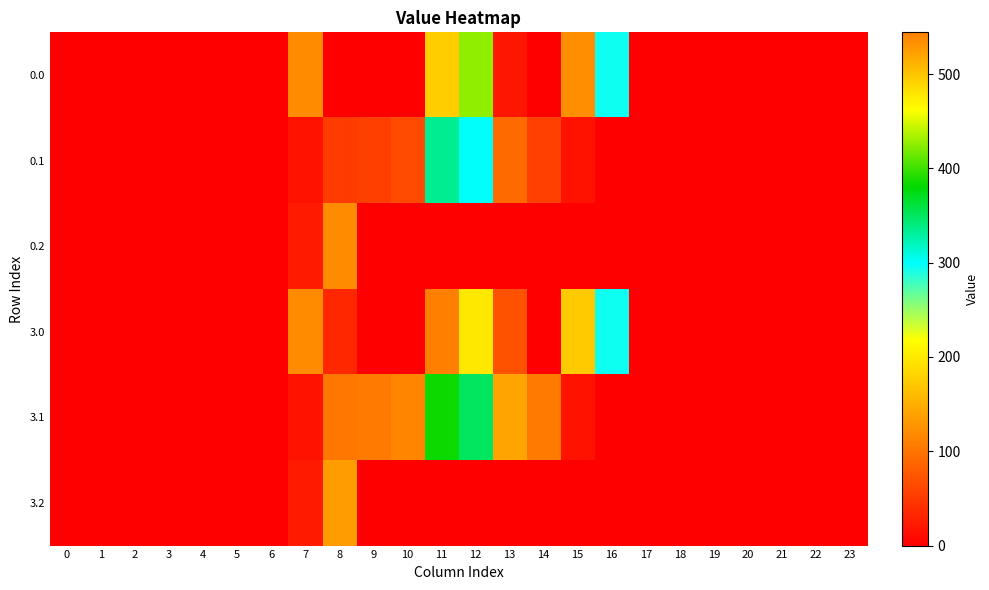

Reading right to left, what are all the values shown in this chart?

0.0: 23=0.0	22=0.0	21=0.0	20=0.0	19=0.0	18=0.0	17=0.0	16=294.5	15=122.6	14=0.0	13=20.0	12=427.0	11=494.1	10=0.0	9=0.0	8=0.0	7=120.6	6=0.0	5=0.0	4=0.0	3=0.0	2=0.0	1=0.0	0=0.0
0.1: 23=0.0	22=0.0	21=0.0	20=0.0	19=0.0	18=0.0	17=0.0	16=0.0	15=17.3	14=55.3	13=91.0	12=300.6	11=334.5	10=63.8	9=54.6	8=52.1	7=17.7	6=0.0	5=0.0	4=0.0	3=0.0	2=0.0	1=0.0	0=0.0
0.2: 23=0.0	22=0.0	21=0.0	20=0.0	19=0.0	18=0.0	17=0.0	16=0.0	15=0.0	14=0.0	13=0.0	12=0.0	11=0.0	10=0.0	9=0.0	8=119.3	7=22.3	6=0.0	5=0.0	4=0.0	3=0.0	2=0.0	1=0.0	0=0.0
3.0: 23=0.0	22=0.0	21=0.0	20=0.0	19=0.0	18=0.0	17=0.0	16=294.5	15=172.8	14=0.3	13=70.2	12=477.2	11=544.3	10=0.0	9=0.0	8=35.0	7=120.6	6=0.0	5=0.0	4=0.0	3=0.0	2=0.0	1=0.0	0=0.0
3.1: 23=0.0	22=0.0	21=0.0	20=0.0	19=0.0	18=0.0	17=0.0	16=0.0	15=17.3	14=105.5	13=141.2	12=350.8	11=384.7	10=114.0	9=104.8	8=102.3	7=17.7	6=0.0	5=0.0	4=0.0	3=0.0	2=0.0	1=0.0	0=0.0
3.2: 23=0.0	22=0.0	21=0.0	20=0.0	19=0.0	18=0.0	17=0.0	16=0.0	15=0.0	14=0.0	13=0.0	12=0.0	11=0.0	10=0.0	9=0.0	8=134.2	7=22.3	6=0.0	5=0.0	4=0.0	3=0.0	2=0.0	1=0.0	0=0.0